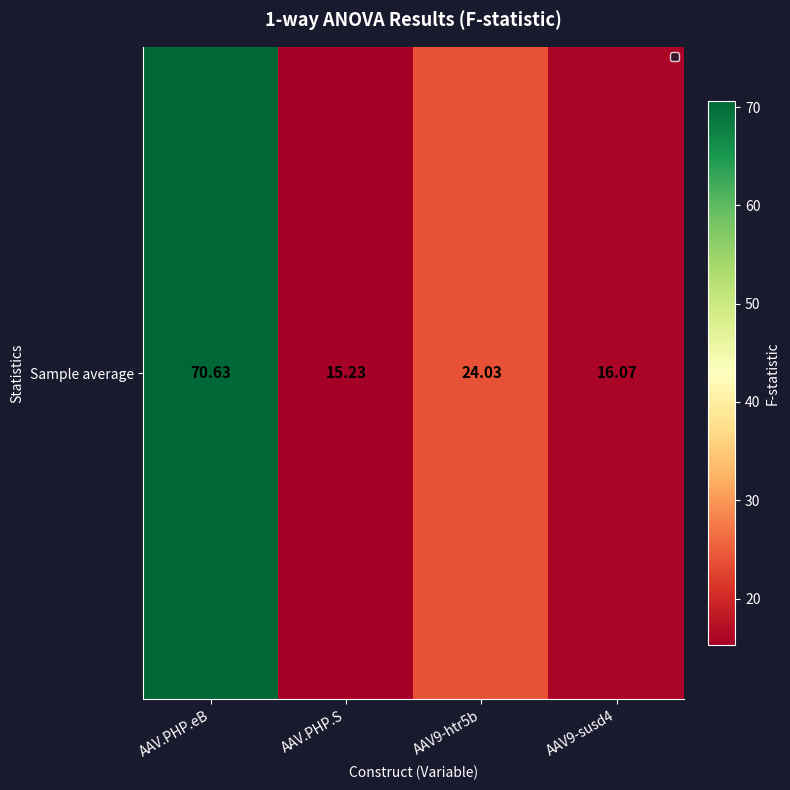

Reading right to left, list all the values displayed in this chart.

AAV9-susd4=16.1	AAV9-htr5b=24.0	AAV.PHP.S=15.2	AAV.PHP.eB=70.6